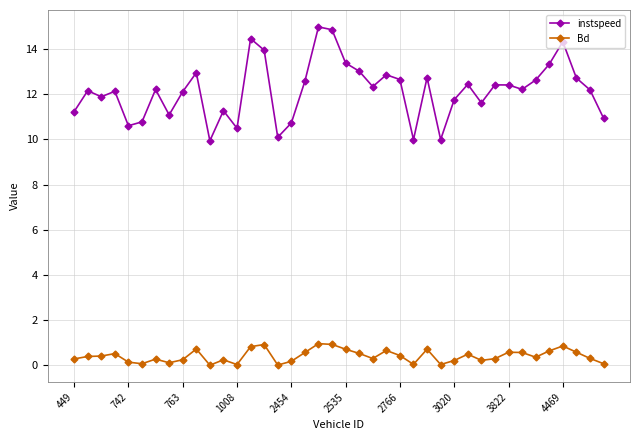

In instspeed, how many points are higher than both neighbors (excluding endpoints)?

12